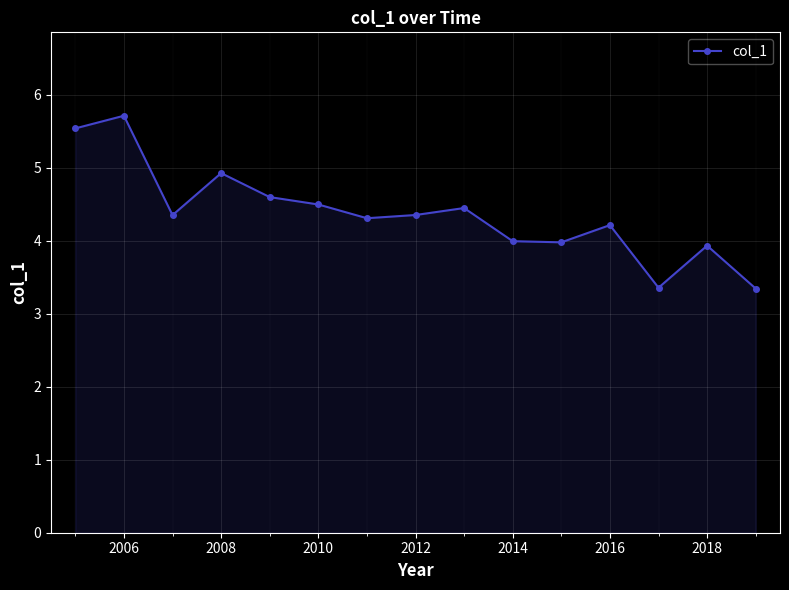

What is the difference between the maximum and minimum values?

2.4